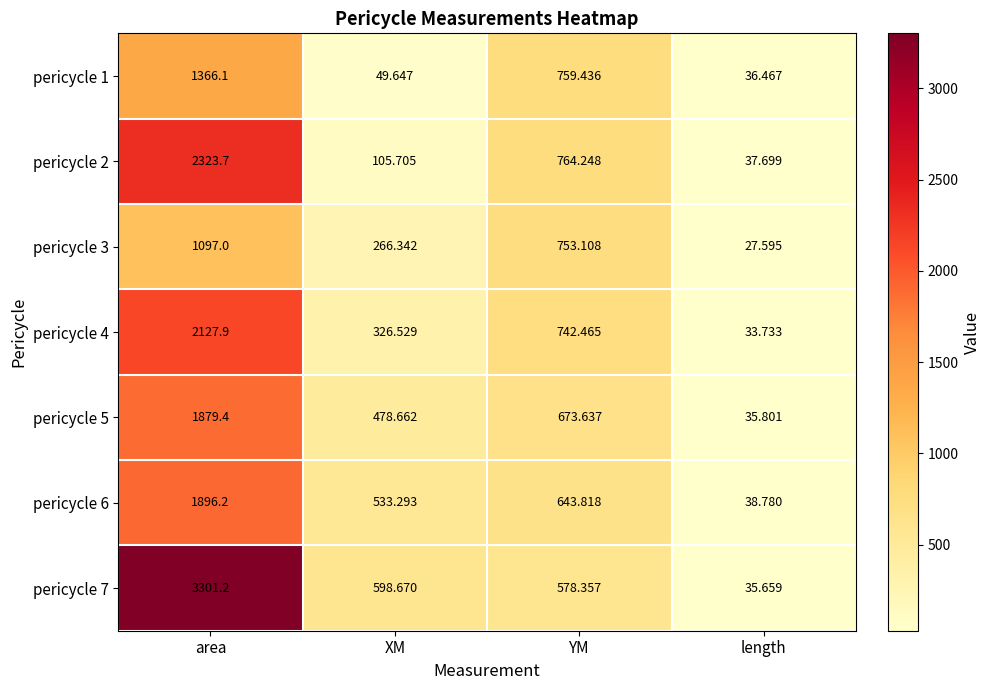

Is the value of pericycle 4 at YM greater than the value of pericycle 2 at area?

No